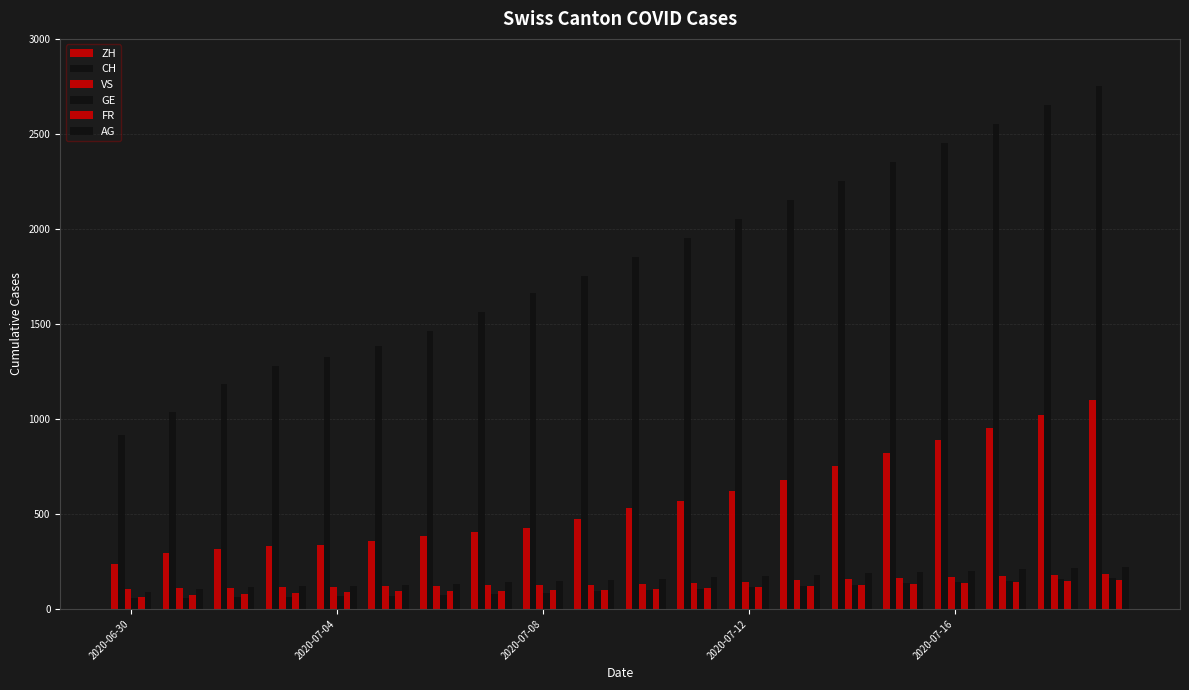

What is the minimum value shown in the chart?

56